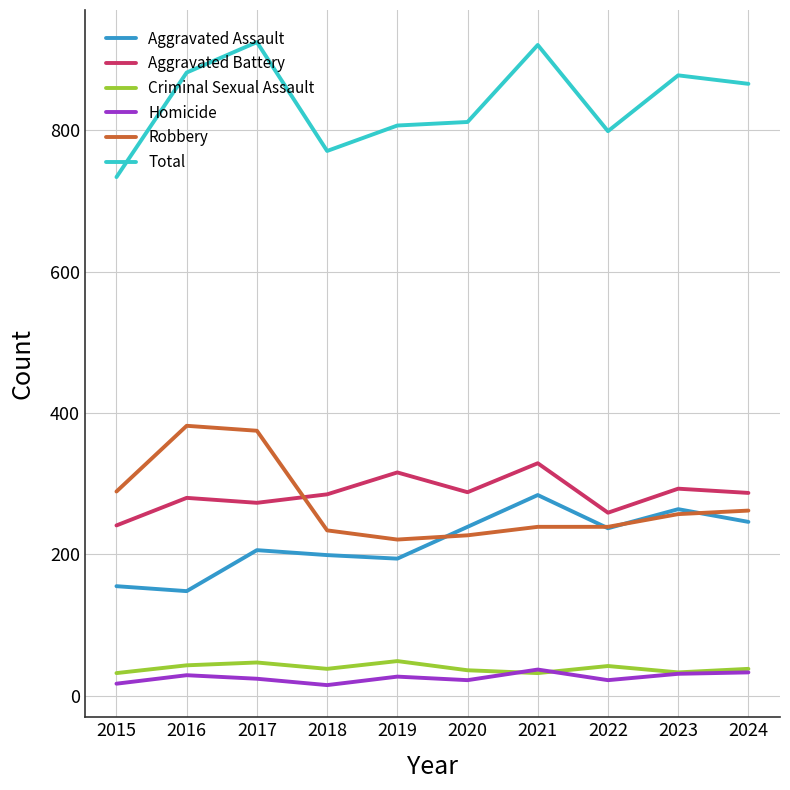

What is the minimum value for Criminal Sexual Assault?

32